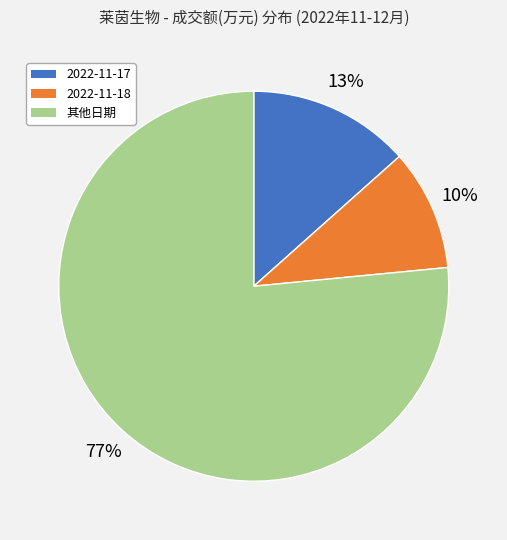

Is there a majority slice in this chart?

Yes